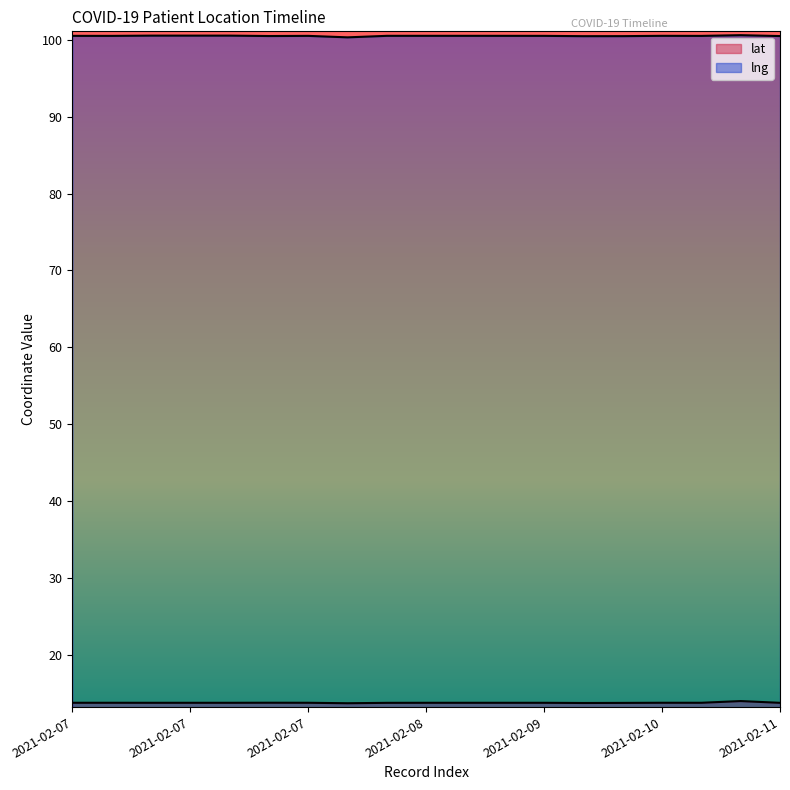

At which label is lng closest to 100?

2021-02-07 (7)